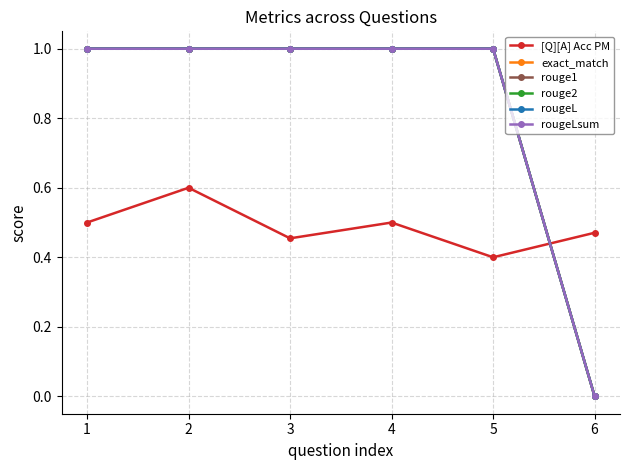

Does the chart have visible grid lines?

Yes